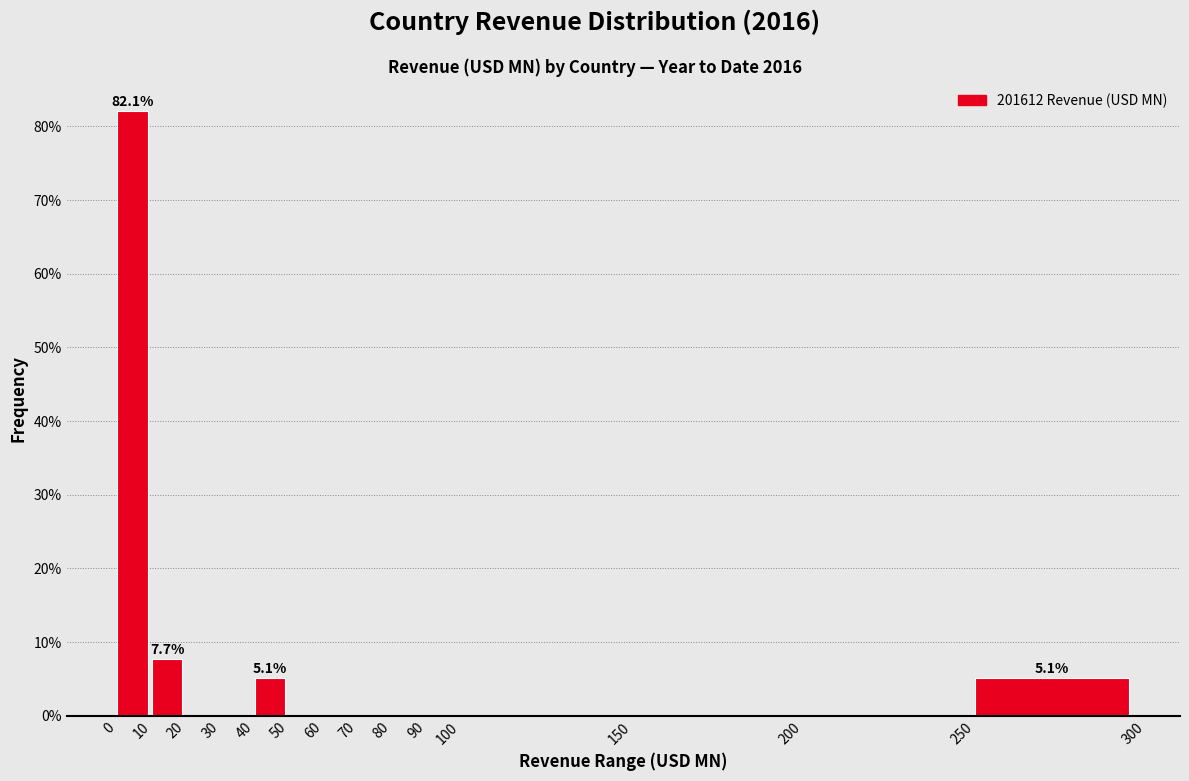

Which range on the x-axis has the tallest bar?

0 to 10